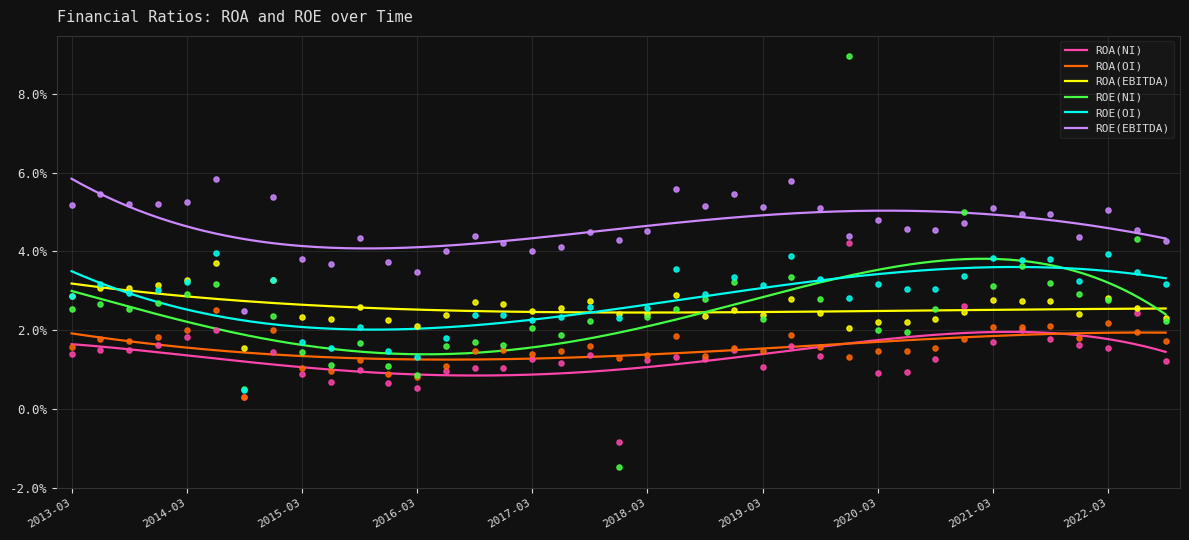

At how many categories does at least one series exceed 0?

39